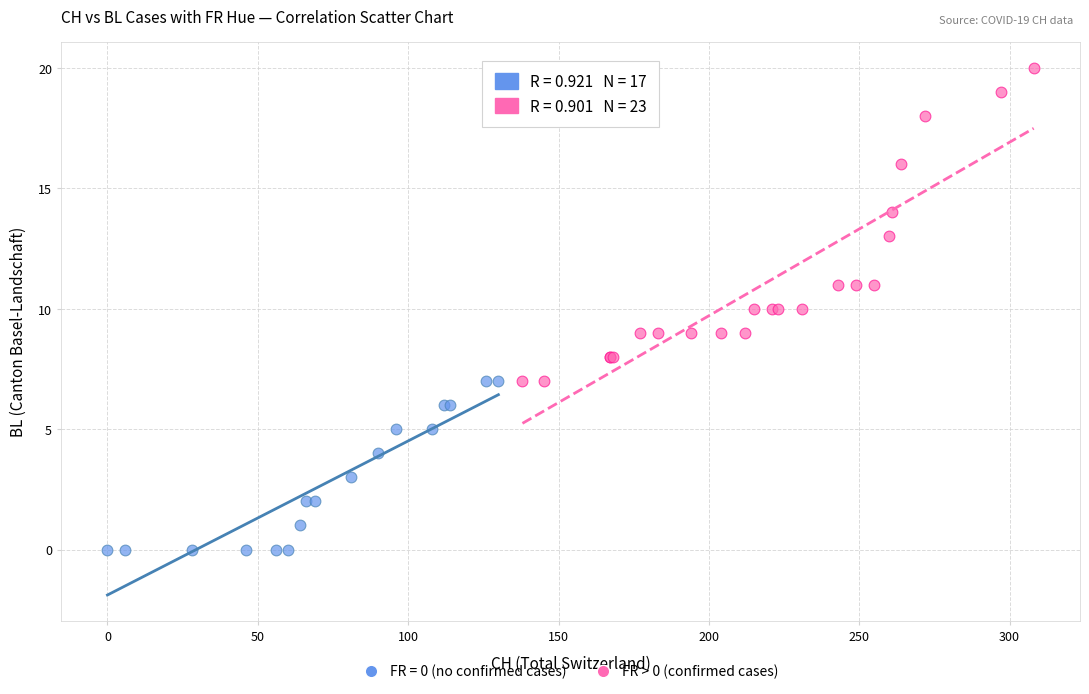

Which series contains the highest Y value?

FR > 0 (confirmed cases)